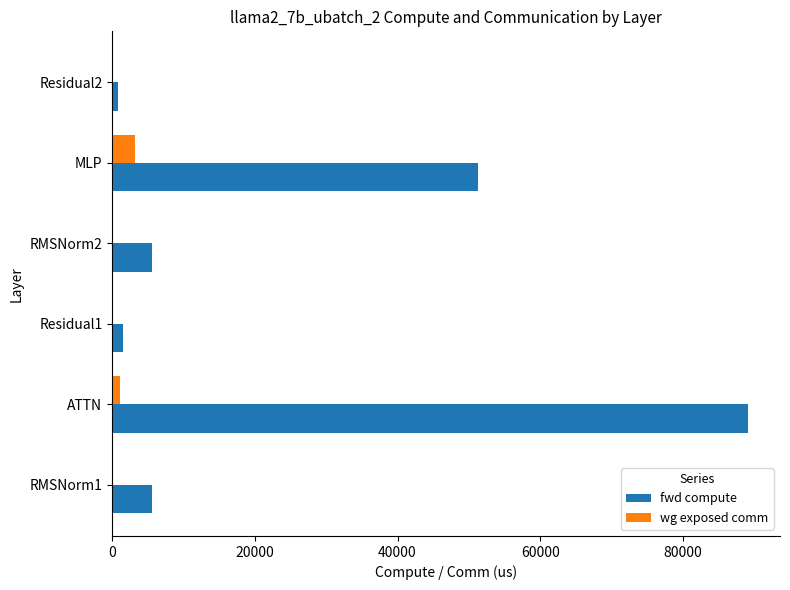

Which series changed the most between ATTN and Residual2?

fwd compute